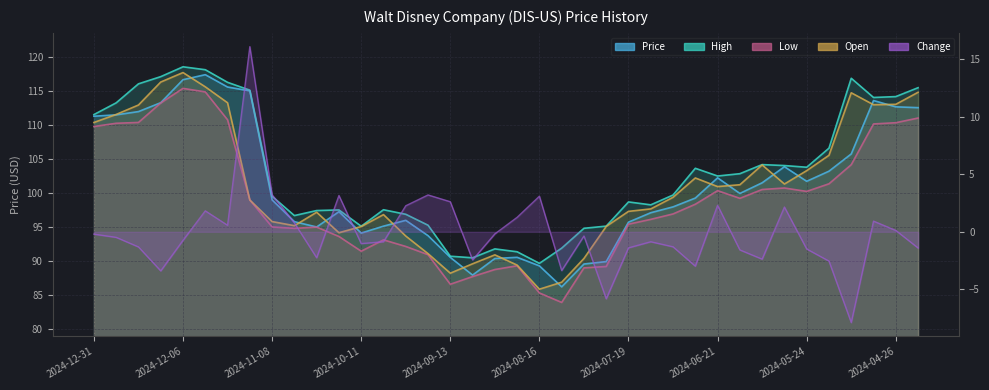

What is the spread (max minus min) of values at 2024-09-13?

88.1